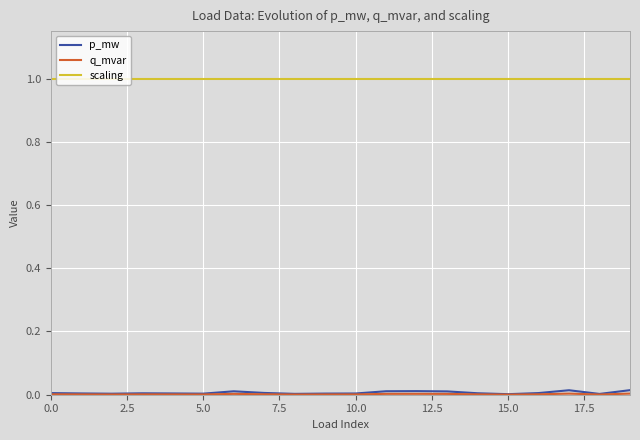

At how many categories does at least one series exceed 0?

20